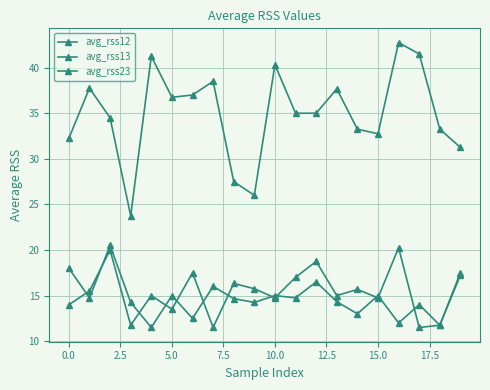

List the series in order of their peak value, lowest first.

avg_rss13, avg_rss23, avg_rss12